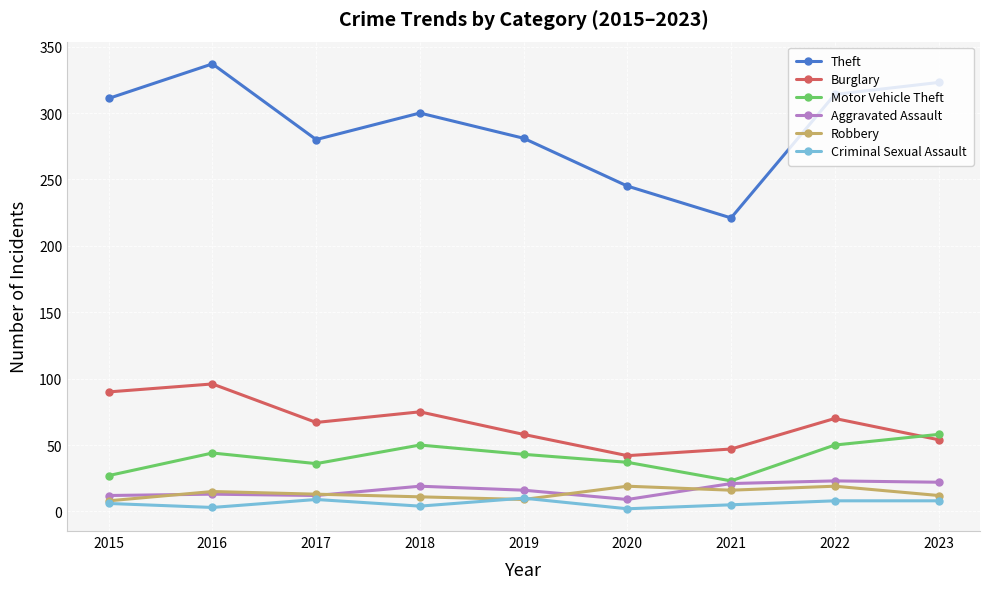

In Robbery, how many points are lower than both neighbors (excluding endpoints)?

2